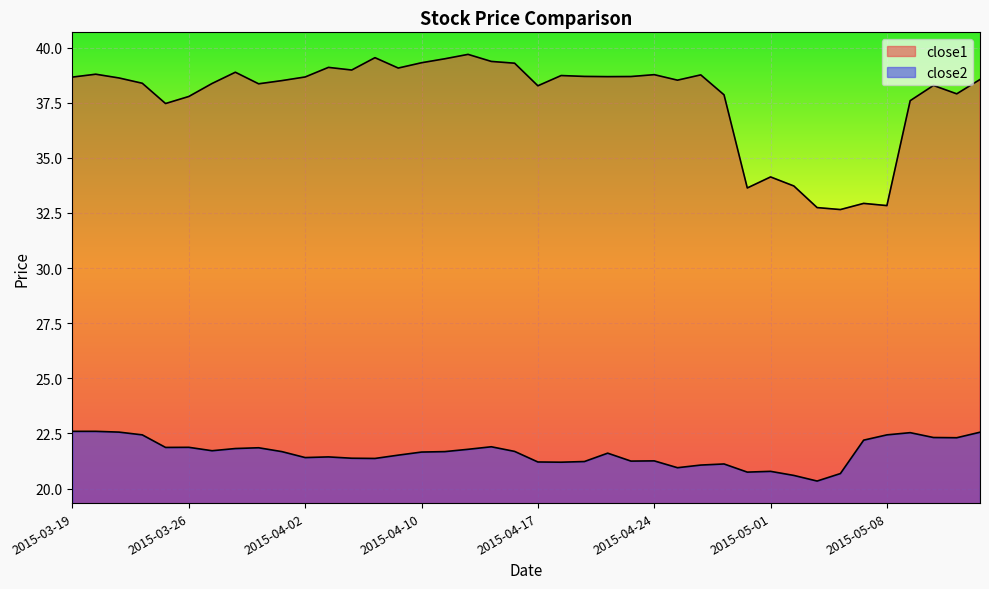

List the series in order of their peak value, highest first.

close1, close2